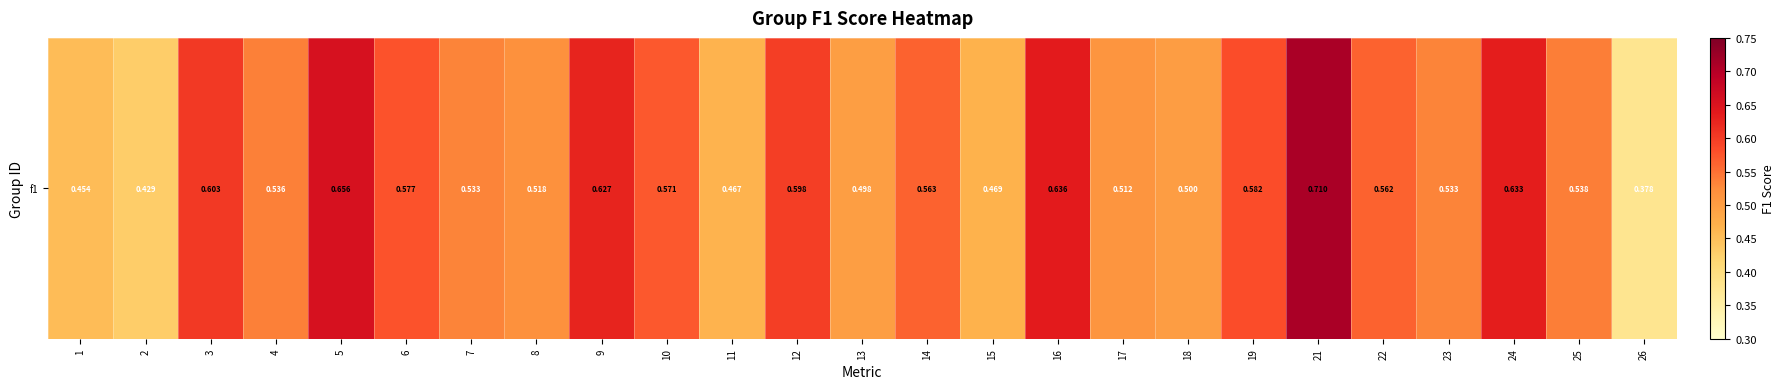

What is the maximum value shown in the chart?

0.7